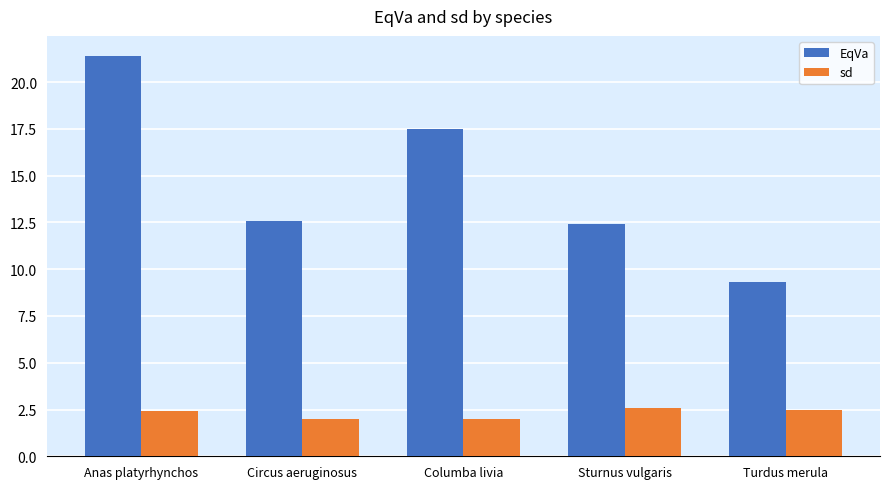

Which series has the largest range (max minus min)?

EqVa